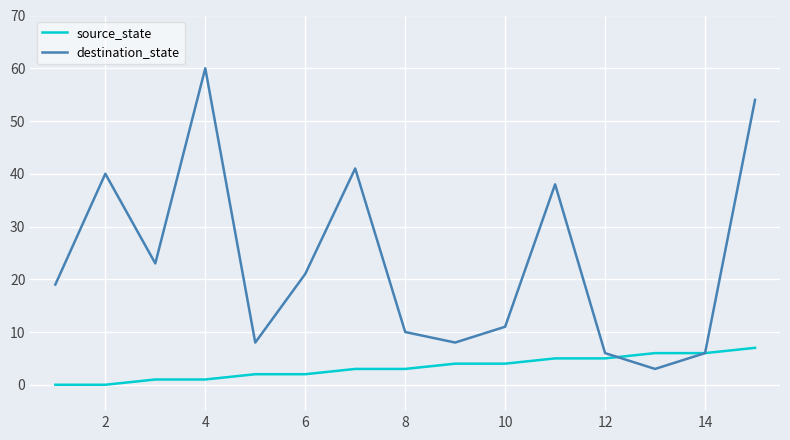

Which series has the largest total across all categories?

destination_state